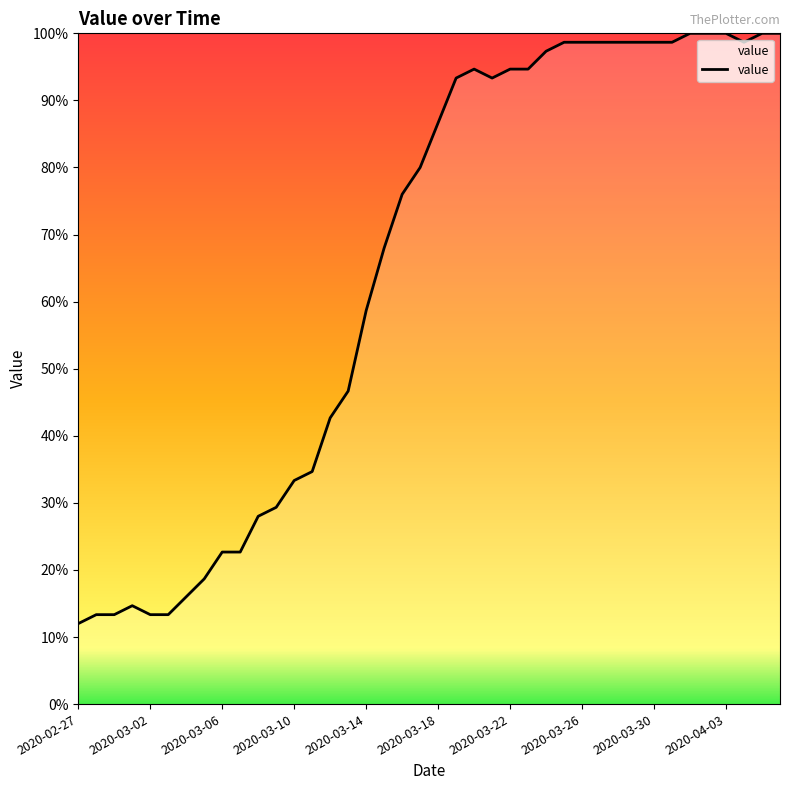

What is the maximum value shown in the chart?

100.0